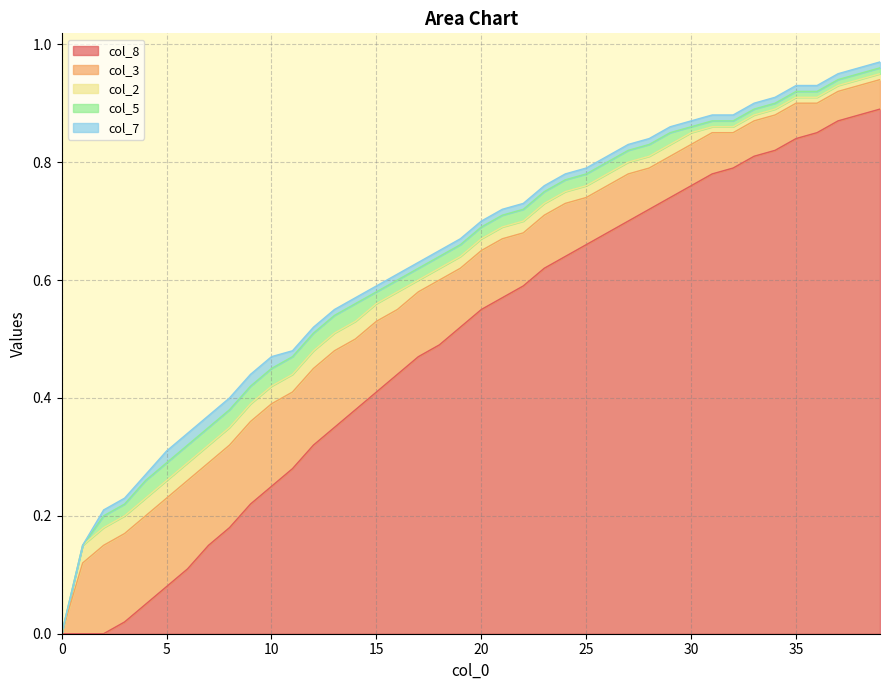

Where do col_7 and col_8 first cross each other?

2 and 3